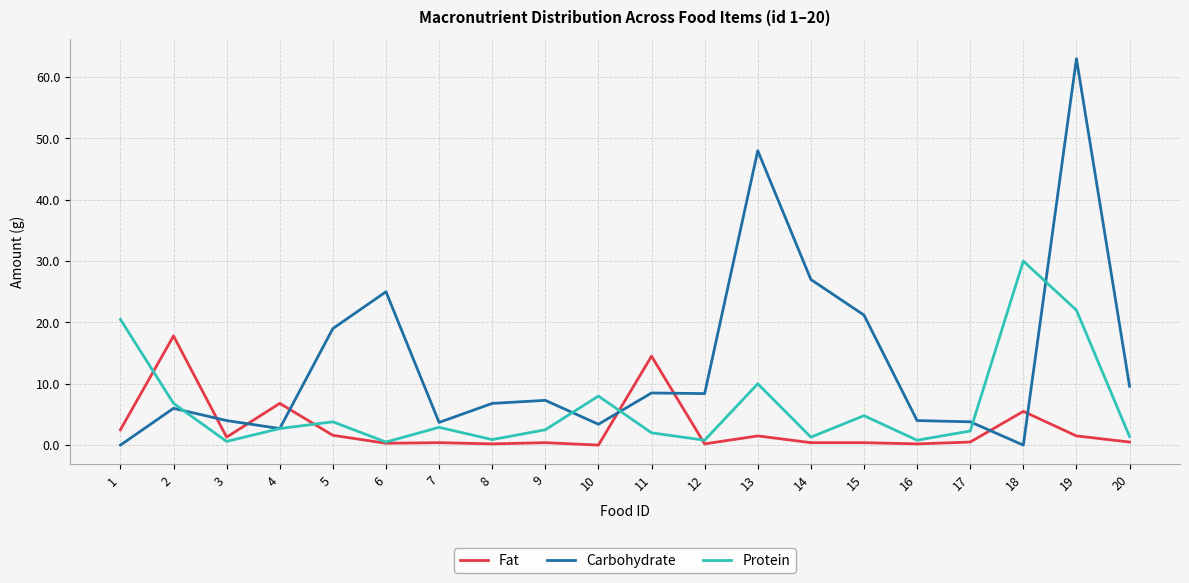

Which series has the widest spread of values?

Carbohydrate